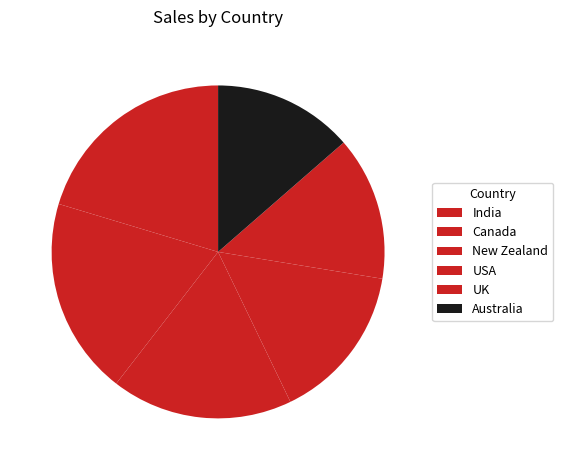

What is the smallest slice in the pie chart?

Australia